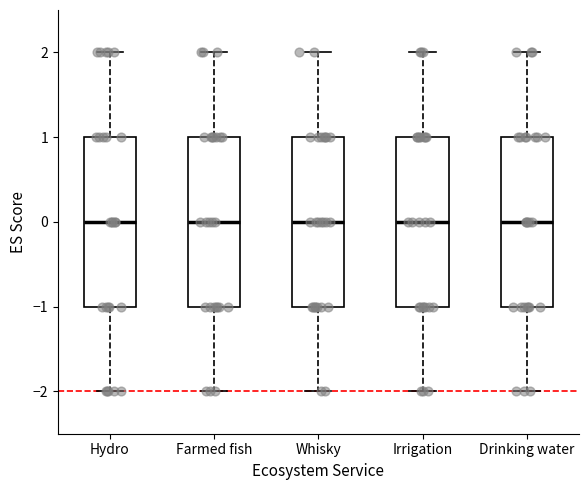

Reading left to right, transcribe this box plot: for each box, give where its median line is, the range the box spans, and where its two whiskers end, as read against the y-axis. The values are not printed on the chart, so give them approximately, as read against the axis.

Hydro: median 0, box -1 to 1, whiskers -2 to 2
Farmed fish: median 0, box -1 to 1, whiskers -2 to 2
Whisky: median 0, box -1 to 1, whiskers -2 to 2
Irrigation: median 0, box -1 to 1, whiskers -2 to 2
Drinking water: median 0, box -1 to 1, whiskers -2 to 2